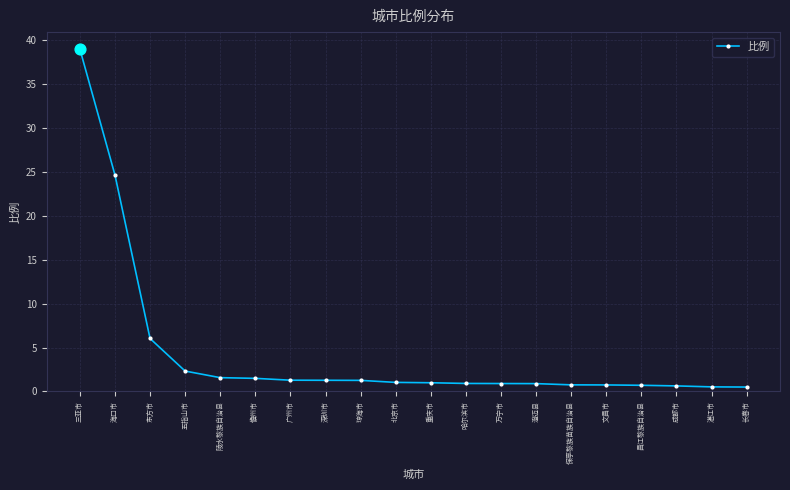

Which has a higher value, 海口市 or 长春市?

海口市